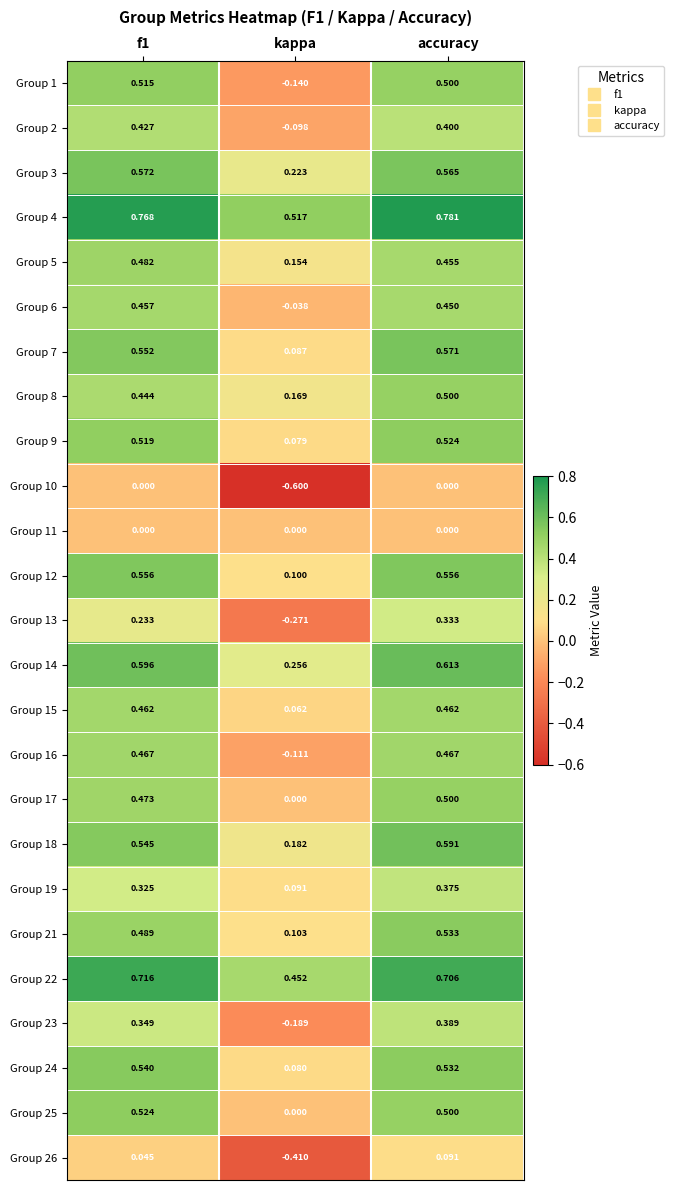

Which category has the highest value in the Group 26 series?

accuracy